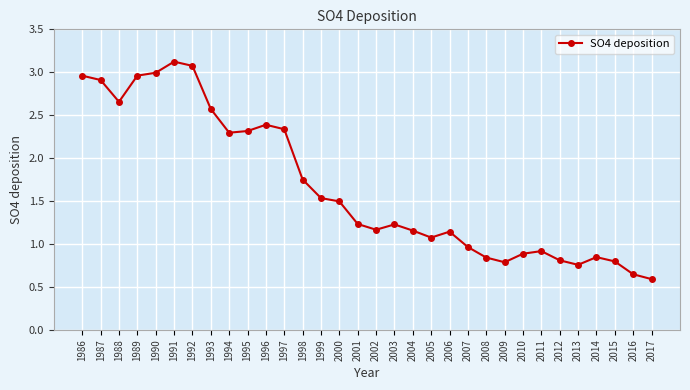

Where is the first local minimum?

1988